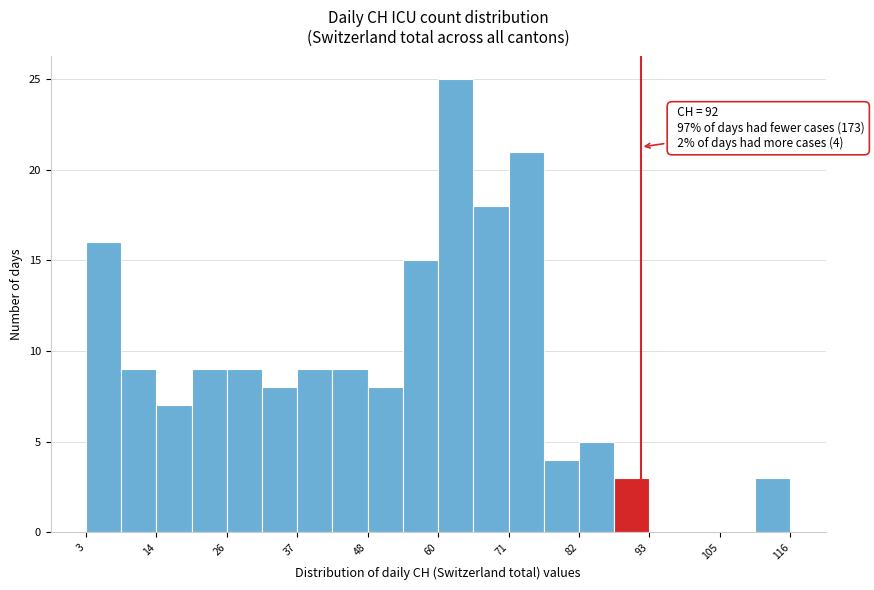

Read against the x-axis, roughly where is the centre of the tallest bar?

62